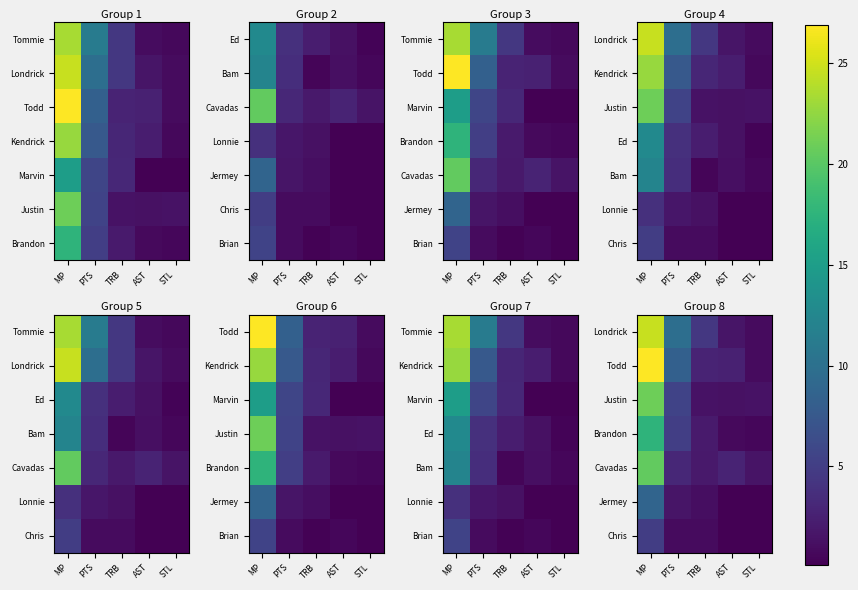

Which has a higher value, TRB or MP?

MP